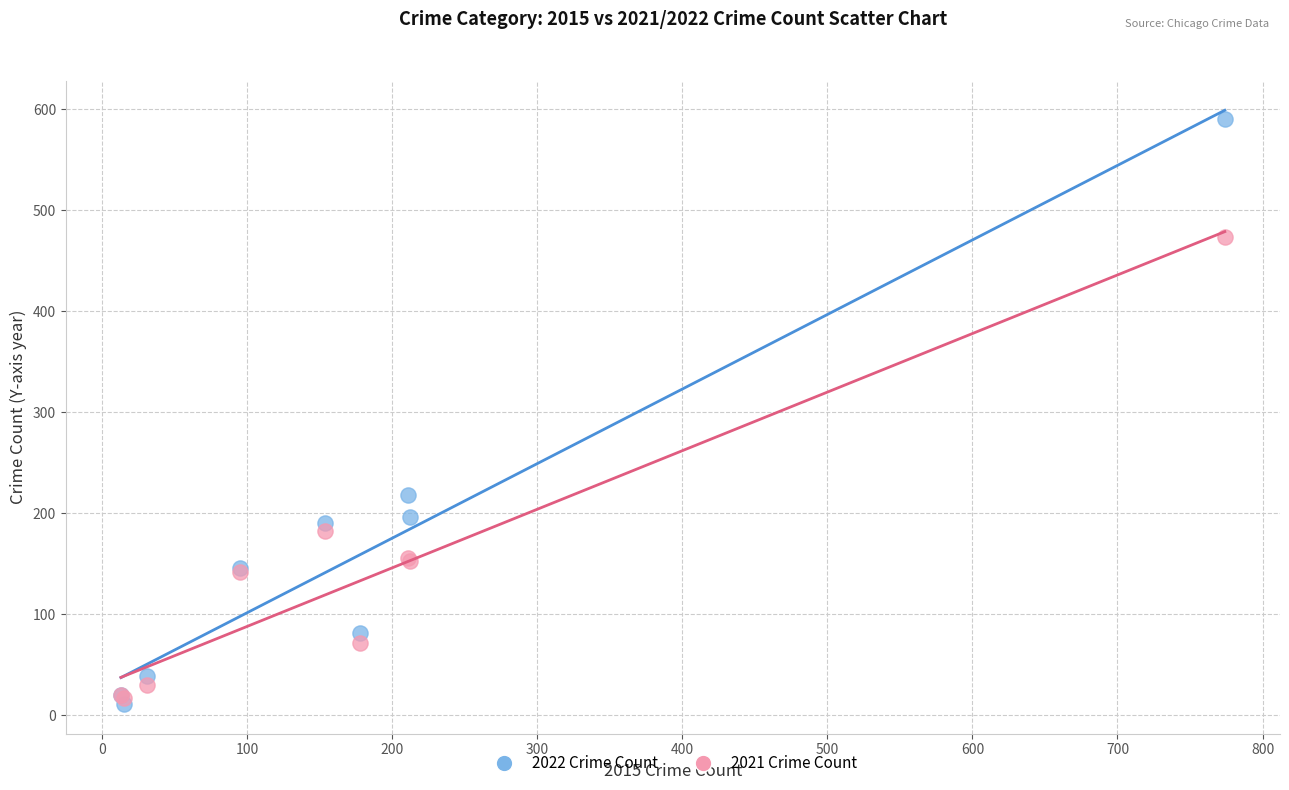

In the 2021 Crime Count series, what Y value is closest to 245?

182